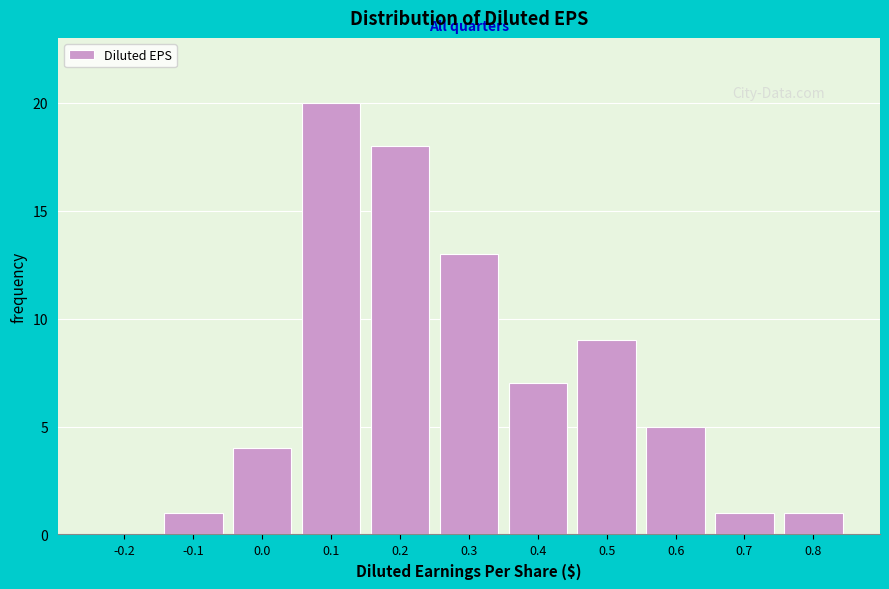

Reading right to left, what are all the values shown in this chart?

0.8=1	0.7=1	0.6=5	0.5=9	0.4=7	0.3=13	0.2=18	0.1=20	0.0=4	-0.1=1	-0.2=0